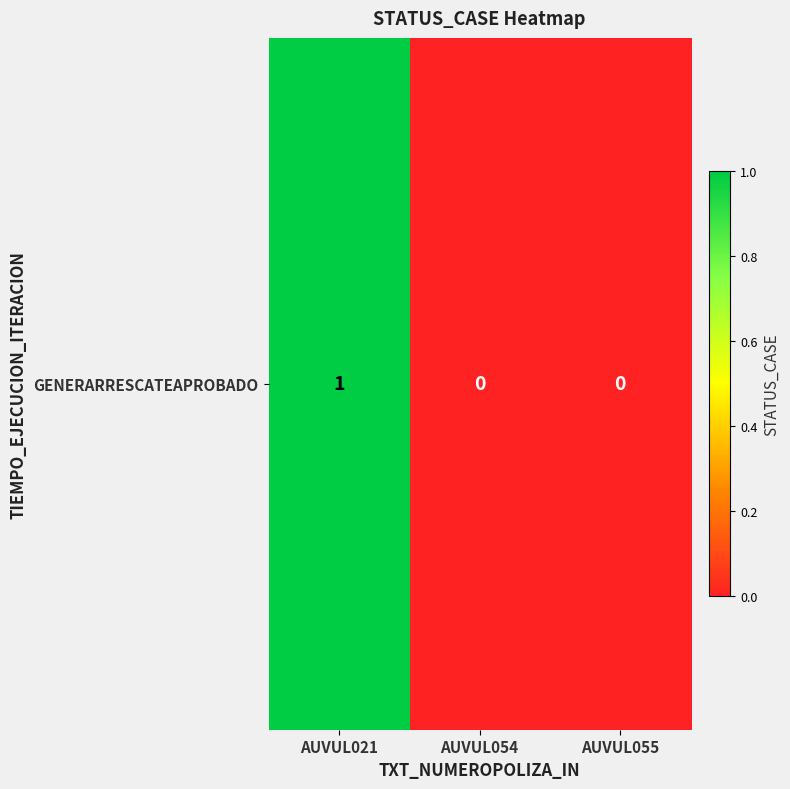

Which label corresponds to the largest value in the chart?

AUVUL021